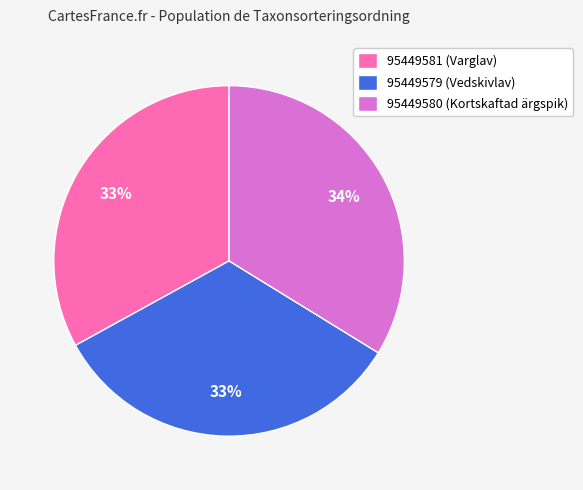

What is the ratio of the value at 95449579 to the value at 95449581?

1.0